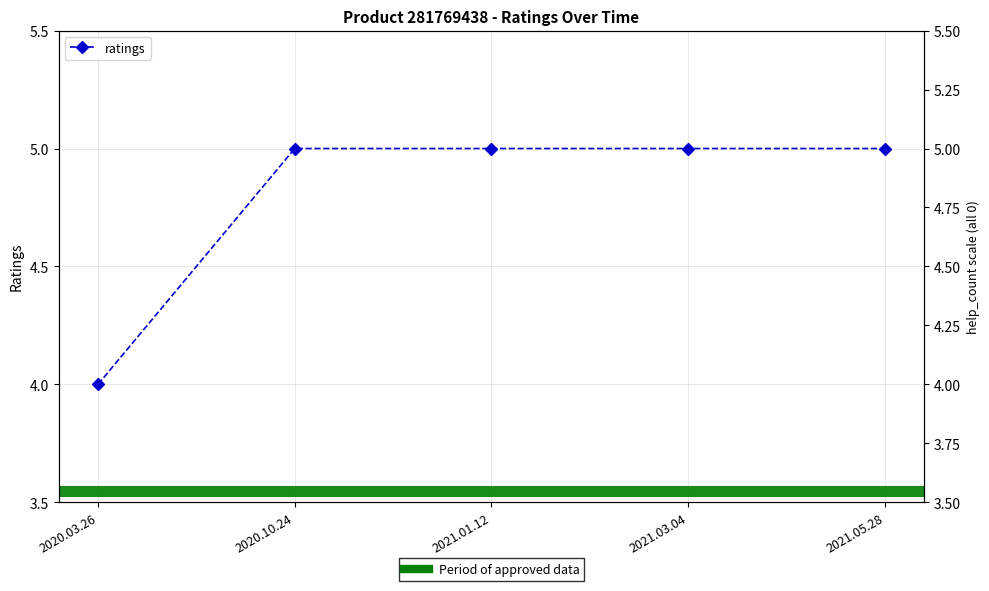

How many data points are less than 5?

1